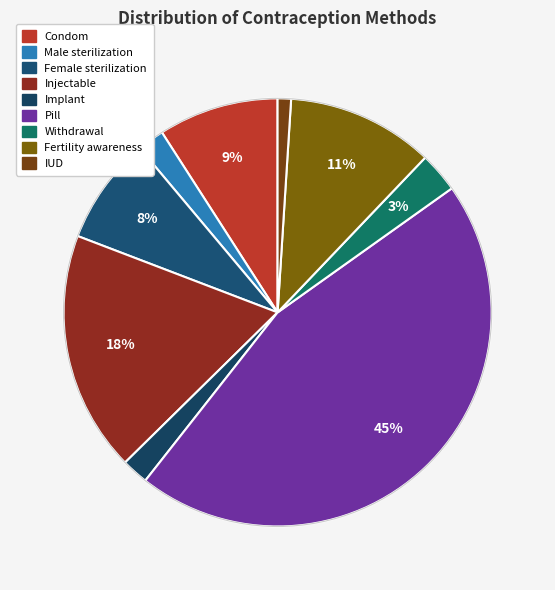

To the nearest percent, what portion does Withdrawal represent?

3%